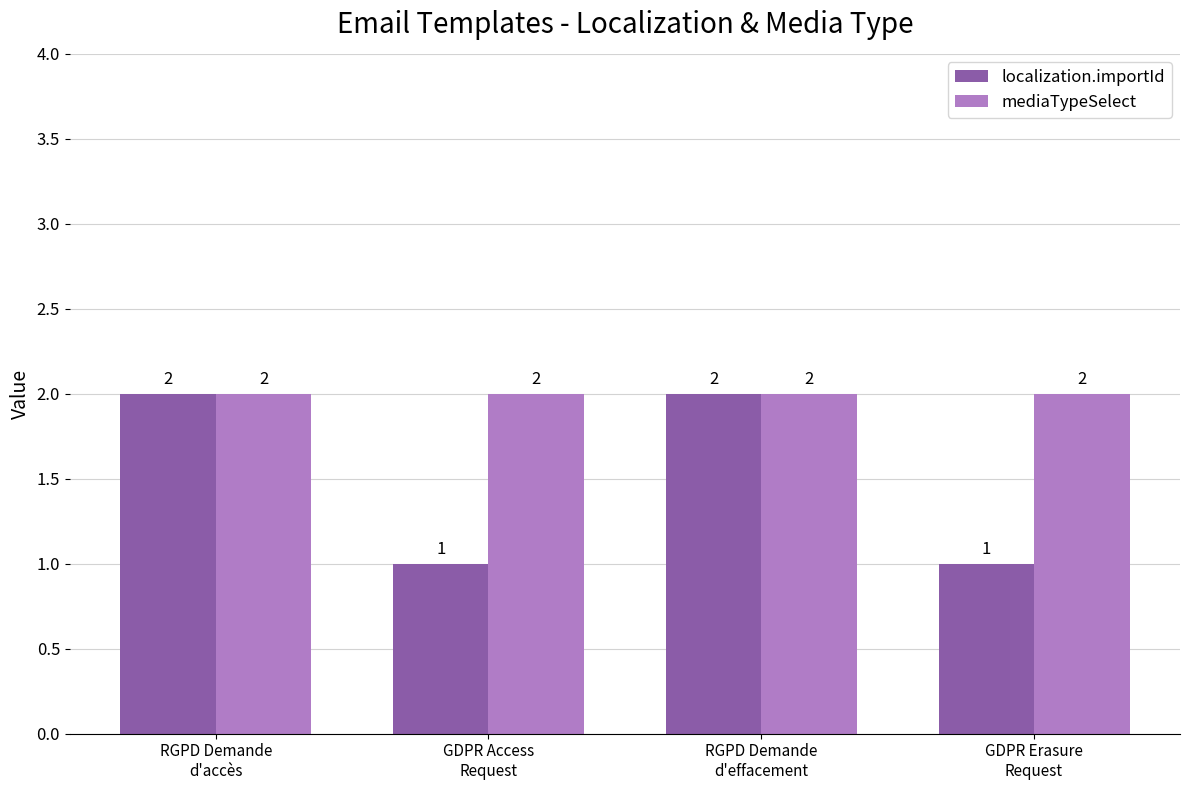

Rank the series by their average value, from lowest to highest.

localization.importId, mediaTypeSelect